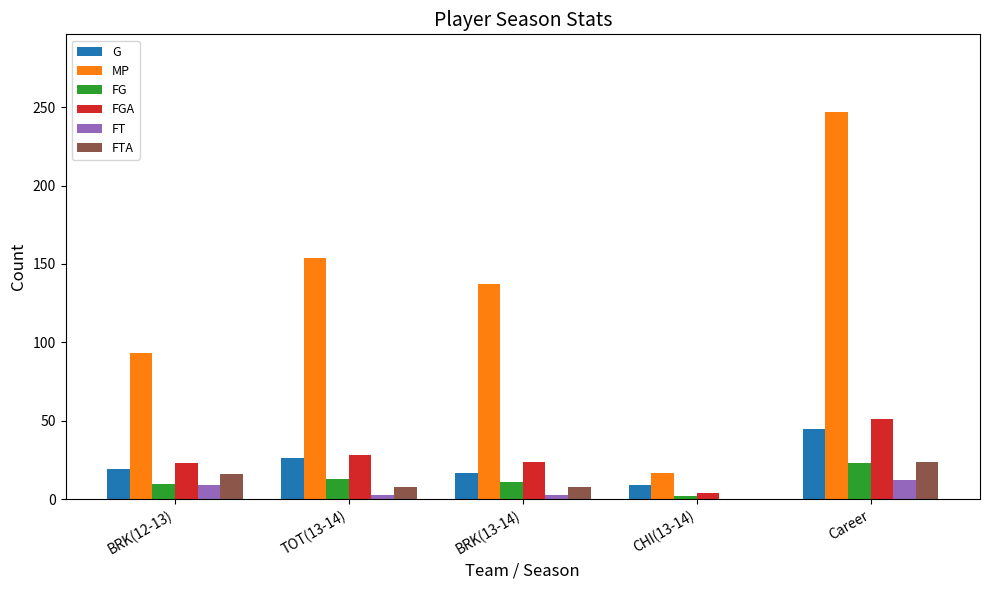

What is the spread (max minus min) of values at TOT(13-14)?

151